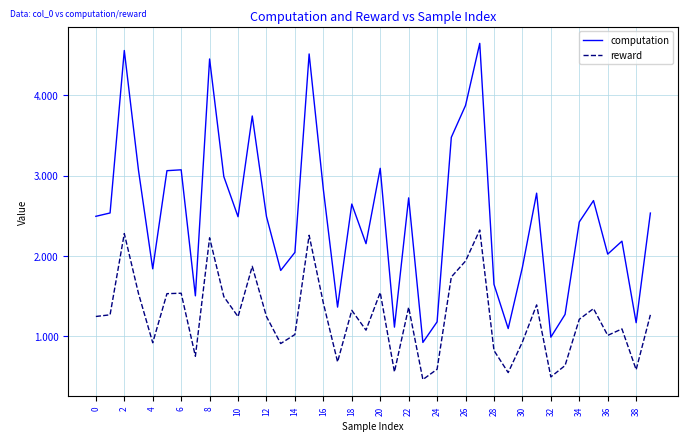

At which category is the sum across all series the highest?

27